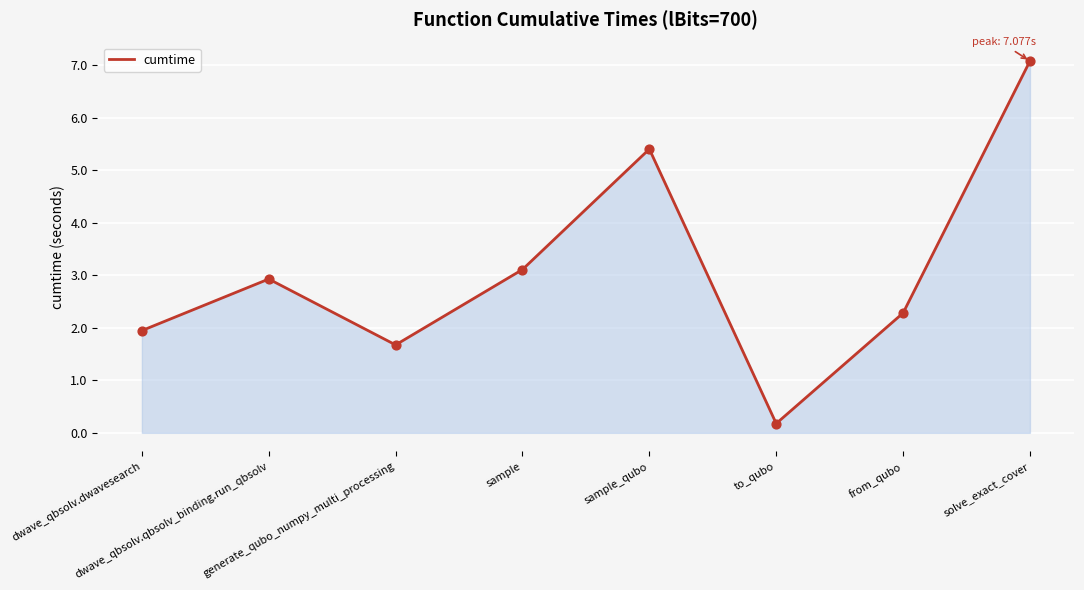

What is the change in value from sample to to_qubo?

-2.9